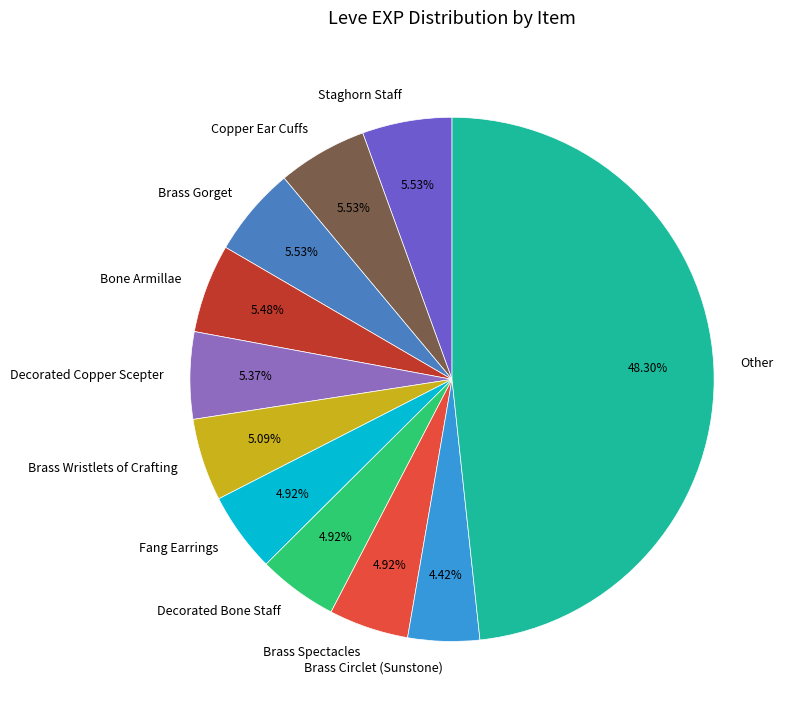

How many segments does this pie chart have?

11